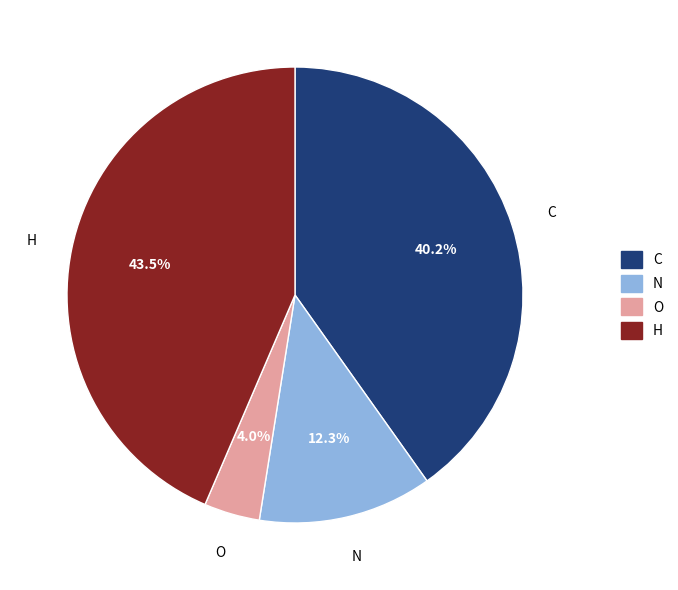

How much of the chart is everything except C?

59.8%